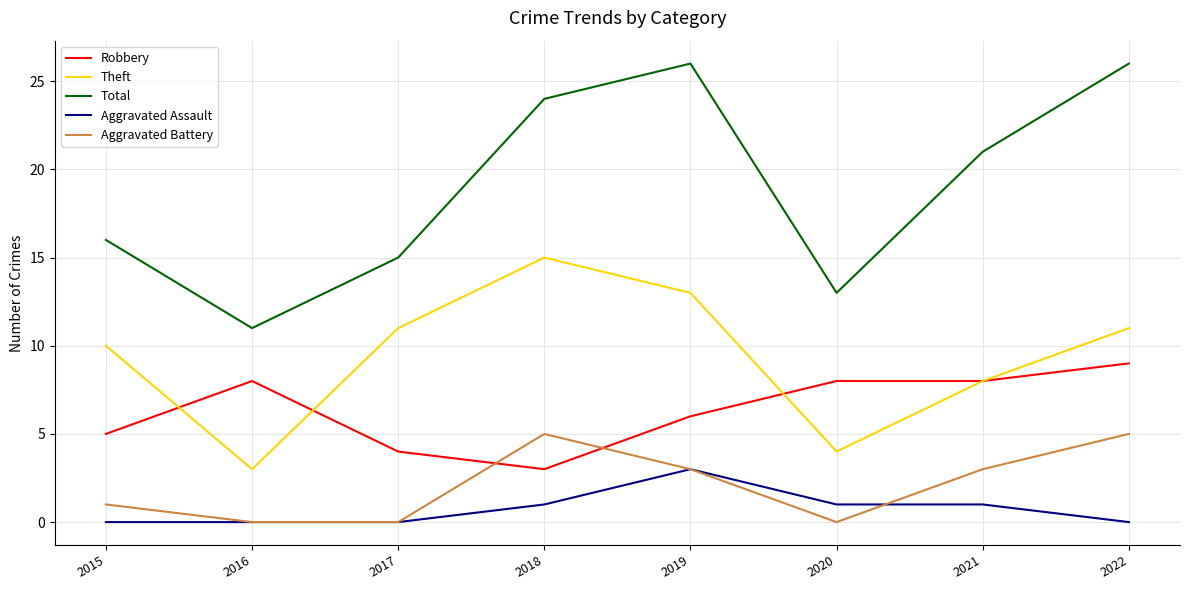

How many categories are shown in the chart?

8